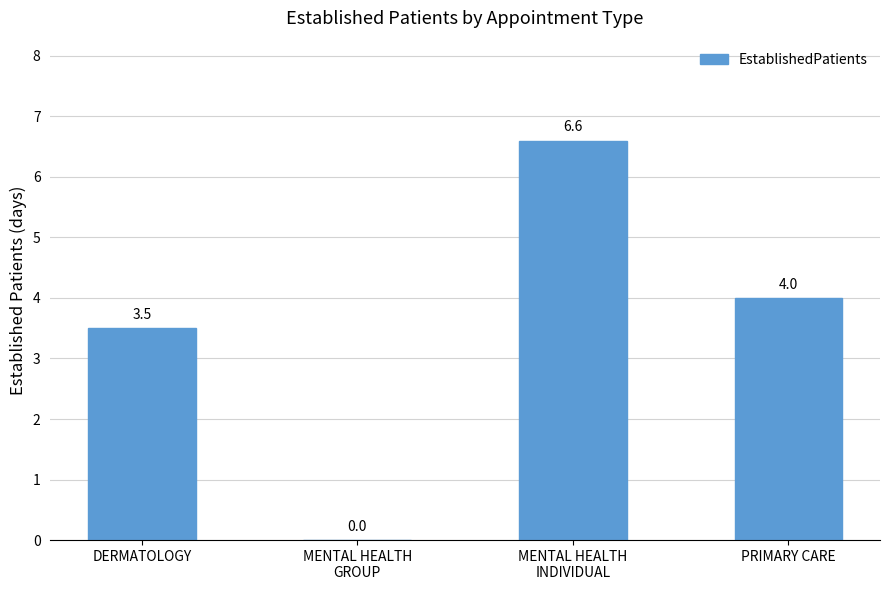

What is the change in value from MENTAL HEALTH
INDIVIDUAL to PRIMARY CARE?

-2.6